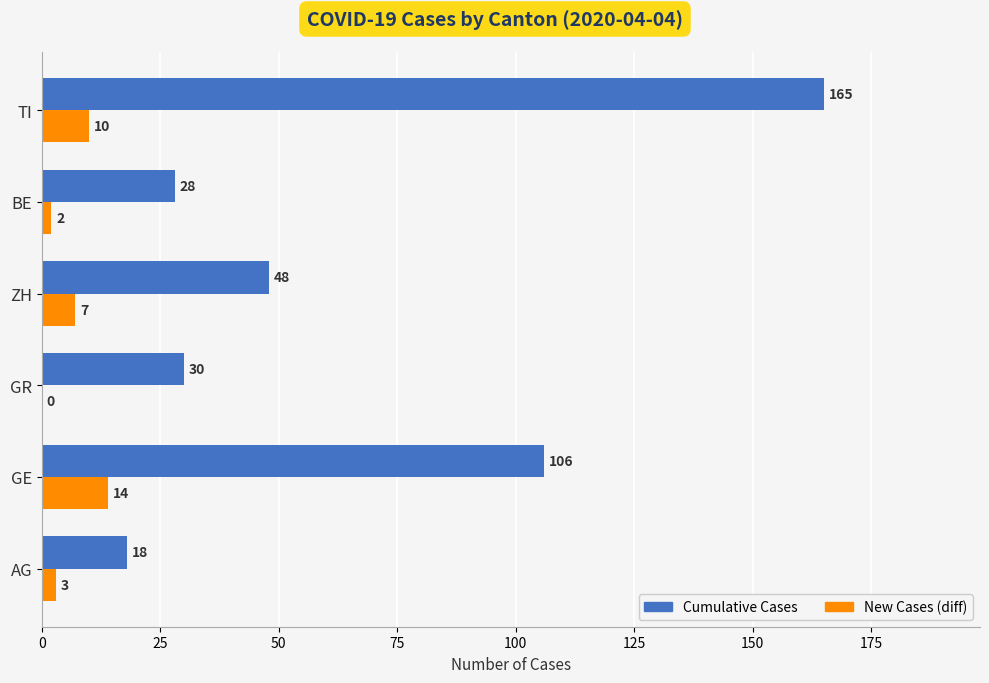

Which series changed the most between ZH and BE?

Cumulative Cases